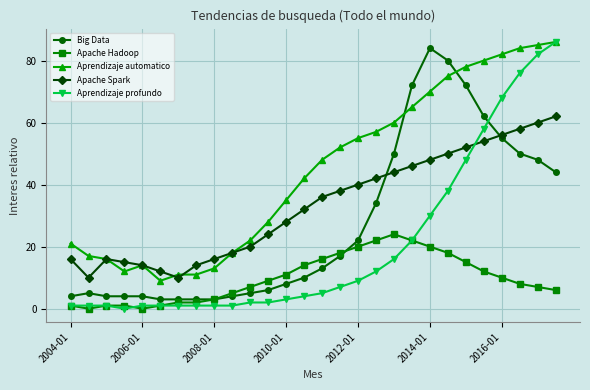

What is the highest value of the Big Data series?

84